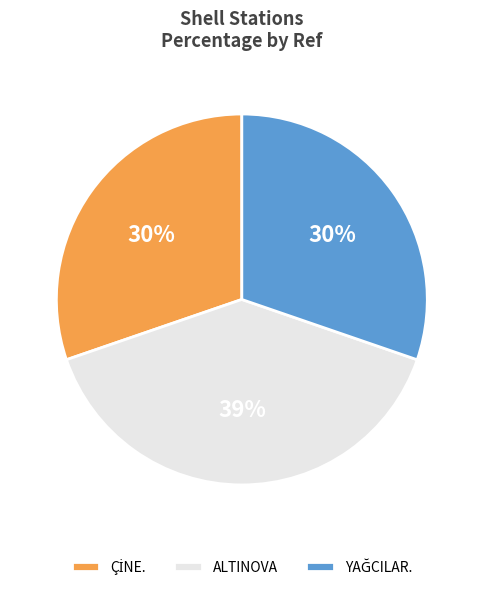

The ALTINOVA slice represents 39% of the pie. True or false?

True